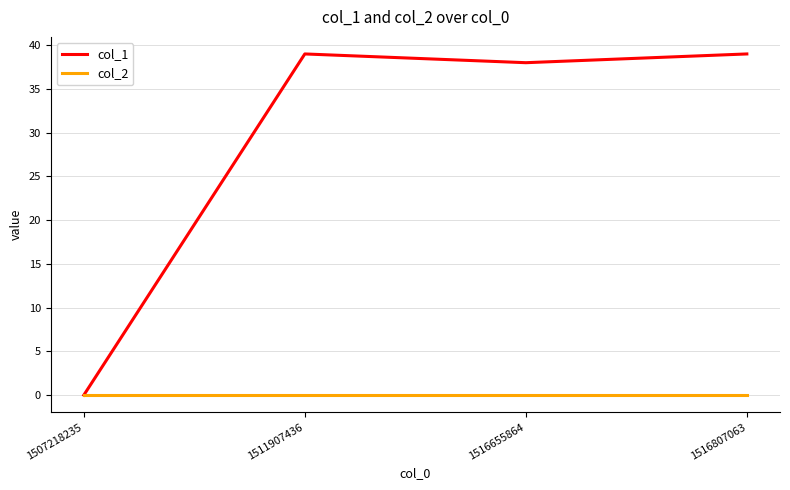

At how many categories does at least one series exceed 27?

3